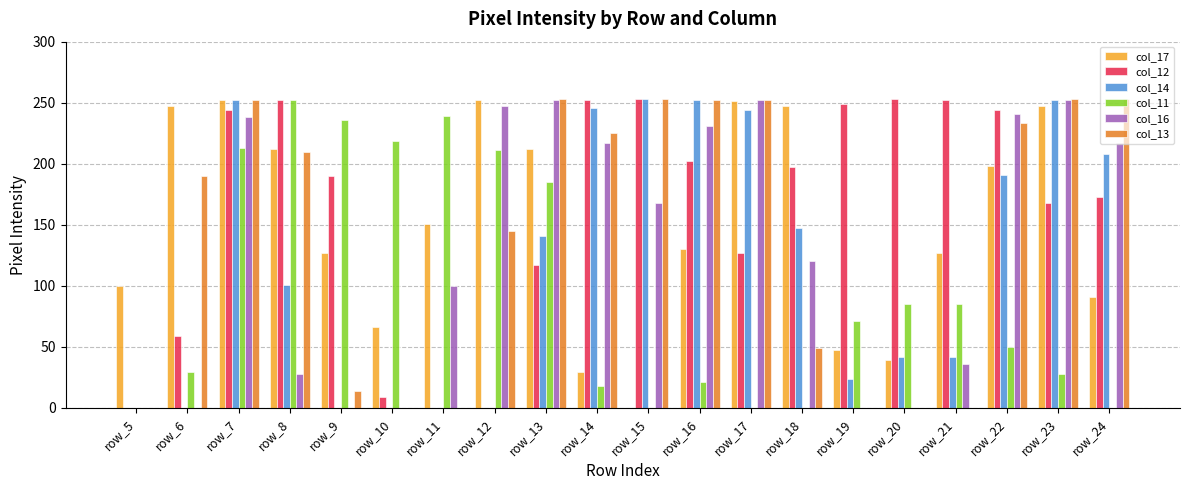

The col_17 series shows 33 at row_5. True or false?

False